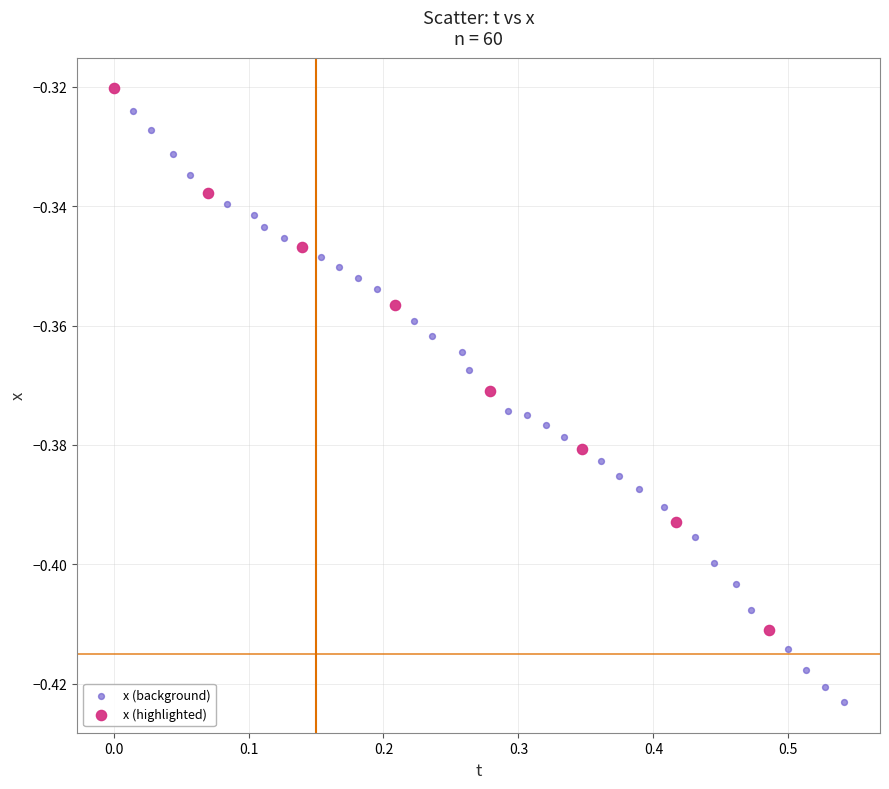

Which series reaches the minimum Y coordinate?

x (background)